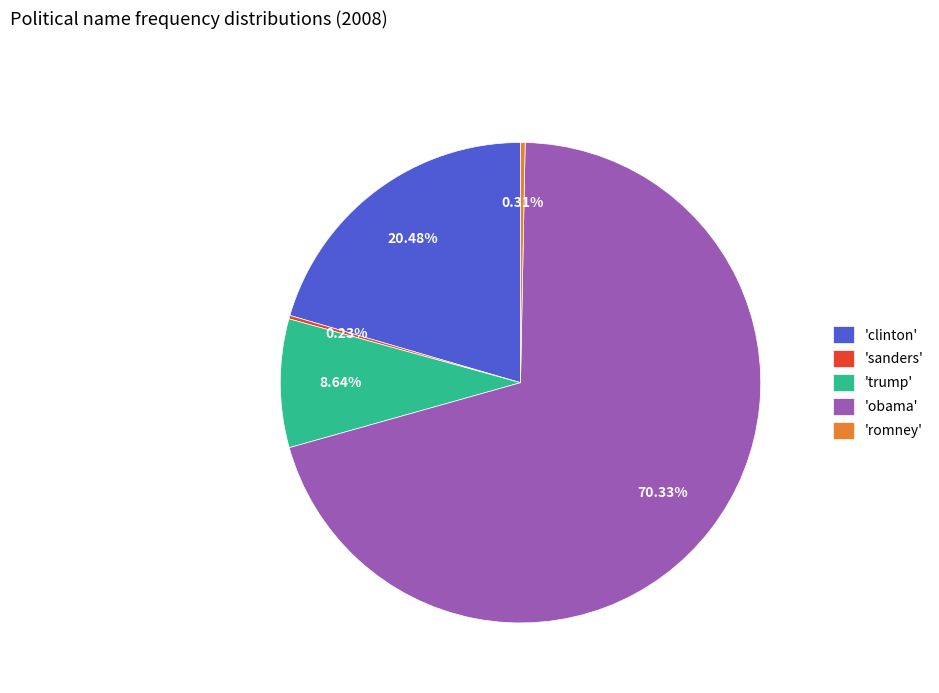

Do 'trump' and 'romney' together represent more than half of the pie?

No